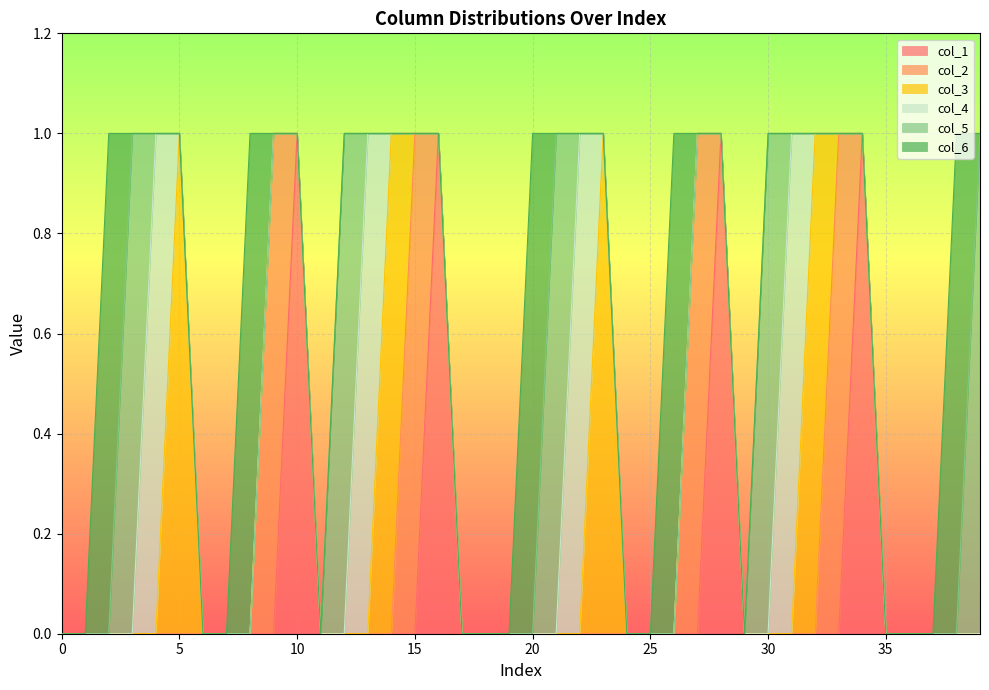

Count the col_3 values in the range 0 to 1.

40